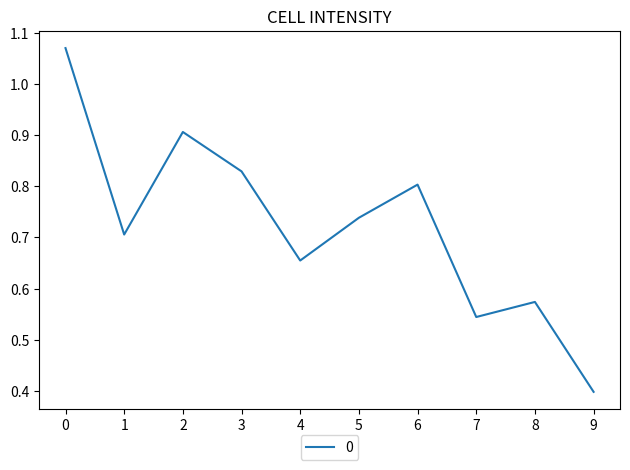

True or false: there are more than 0 points higher than both neighbors.

True